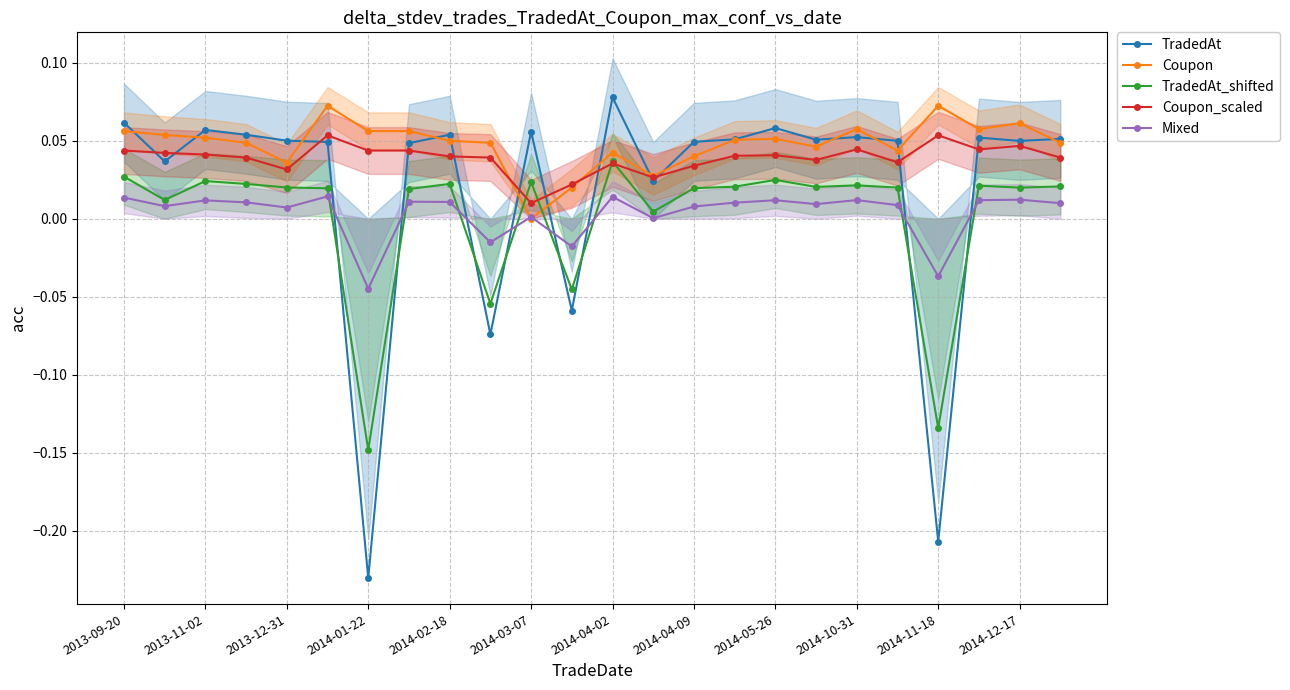

True or false: TradedAt has more than 0 points higher than both neighbors.

True